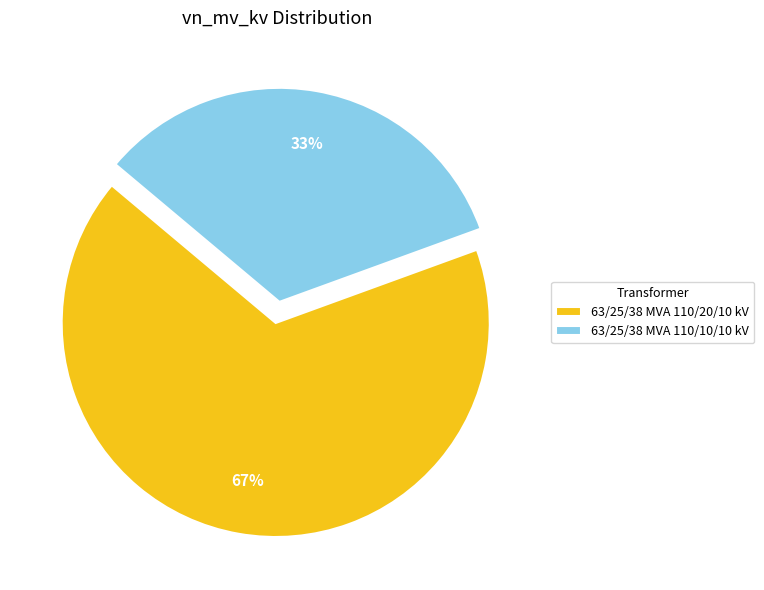

Is the sum of 63/25/38 MVA 110/10/10 kV and 63/25/38 MVA 110/20/10 kV greater than half?

Yes